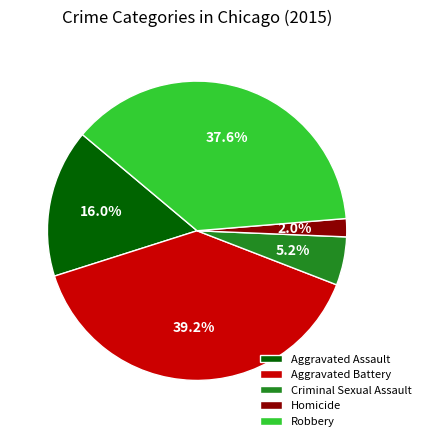

Rank the categories by value from lowest to highest.

Homicide, Criminal Sexual Assault, Aggravated Assault, Robbery, Aggravated Battery